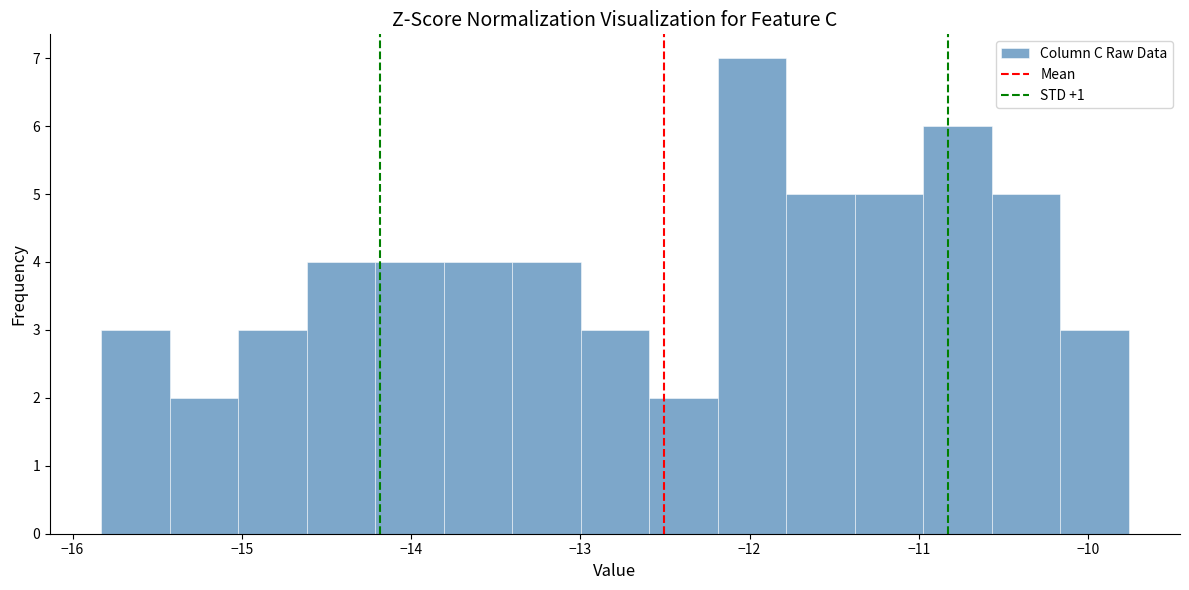

Which range on the x-axis has the tallest bar?

-12.2 to -11.8